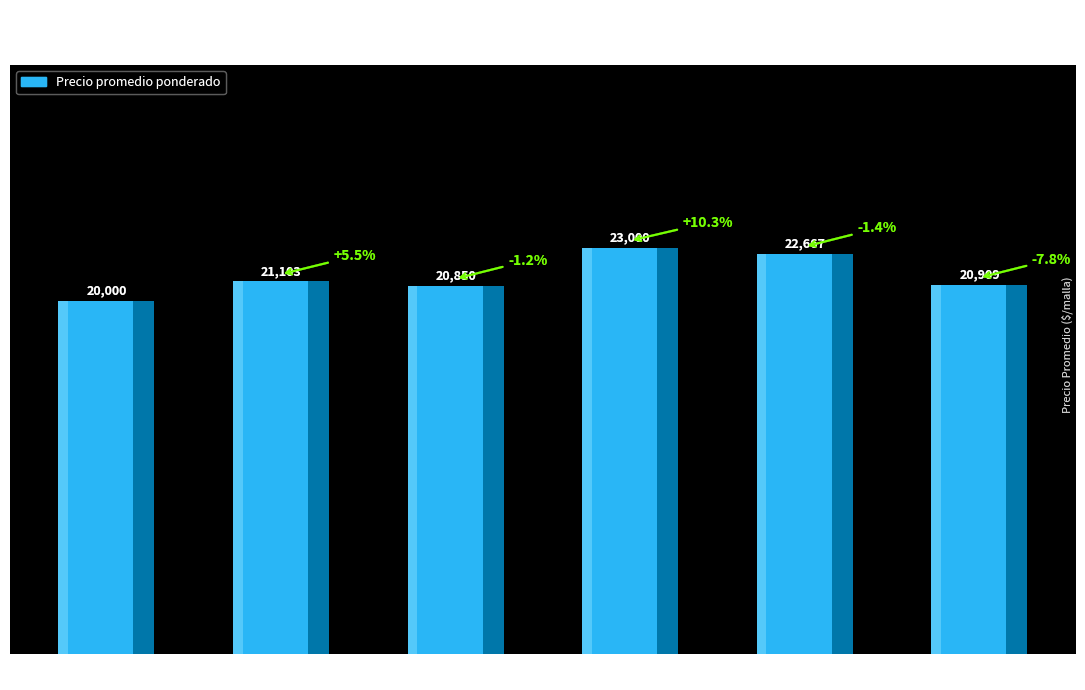

List the labels in order of value, largest first.

Jul-15, Sep-07, Jul-14, Oct-07, Jul-29, Jun-18